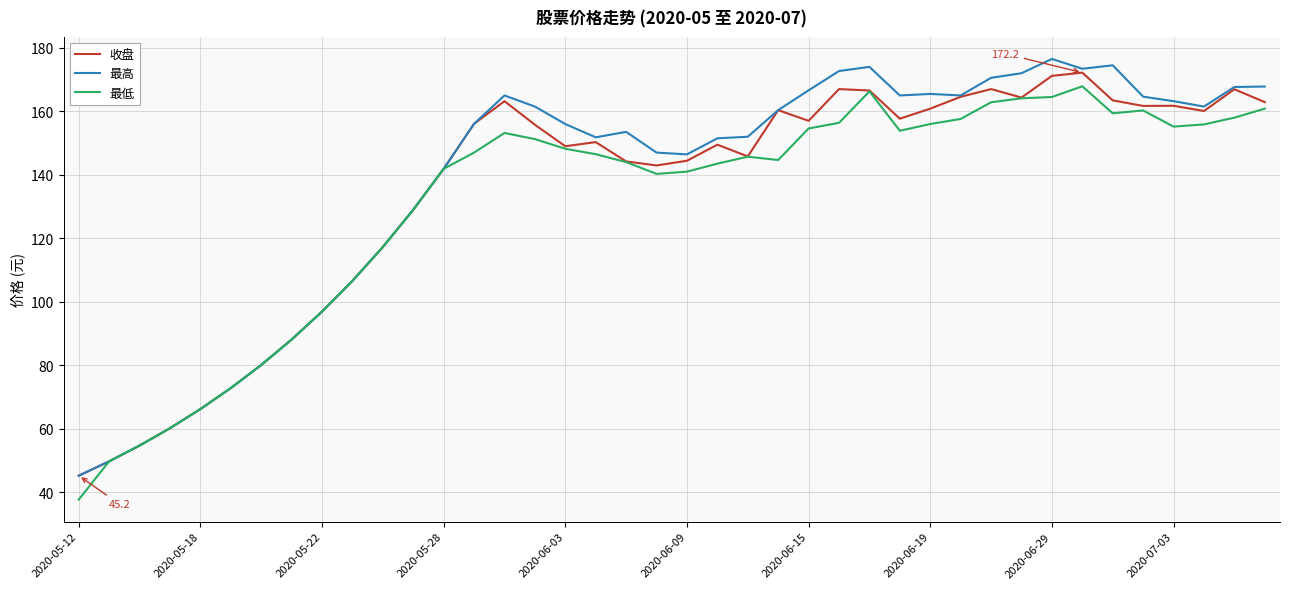

What is the minimum value for 收盘?

45.2